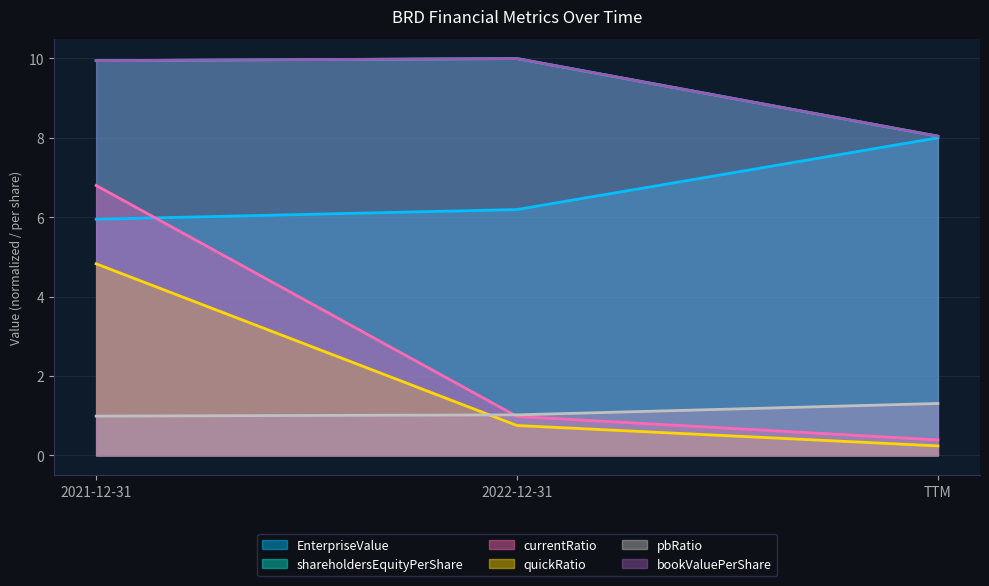

What is the difference between the highest and lowest values at TTM?

7.8